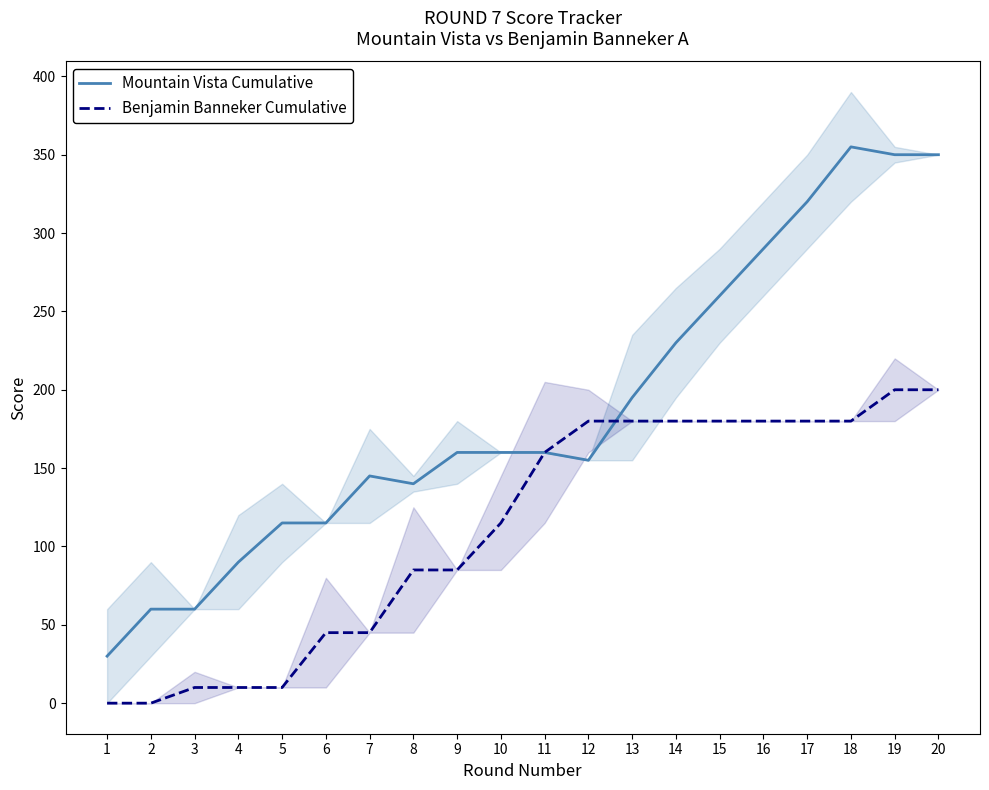

Rank the series by their maximum value, from lowest to highest.

Benjamin Banneker Cumulative, Mountain Vista Cumulative